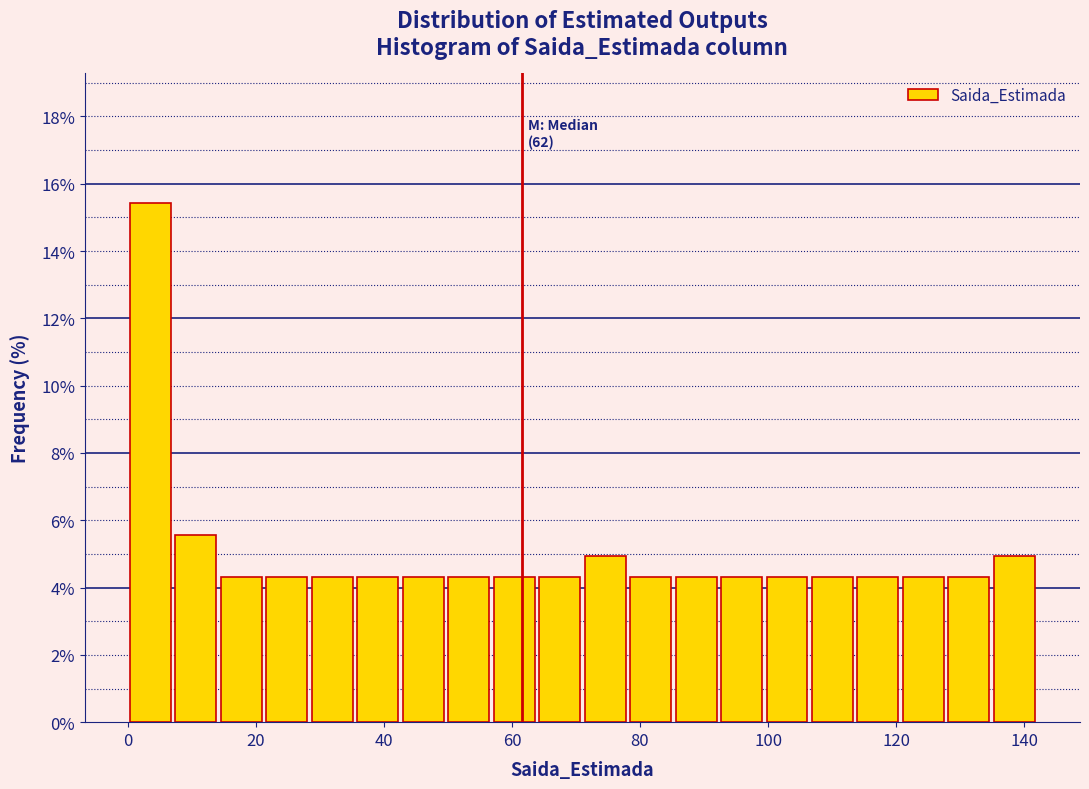

Around what value on the x-axis is the tallest bar? Give the approximate position of its centre, as read against the axis.

4